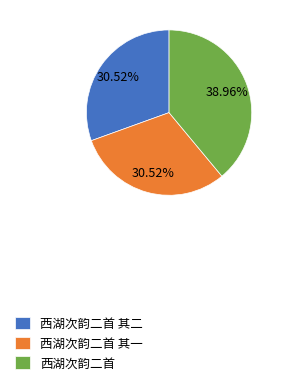

What percentage do 西湖次韵二首 其二 and 西湖次韵二首 其一 together represent?

61.0%